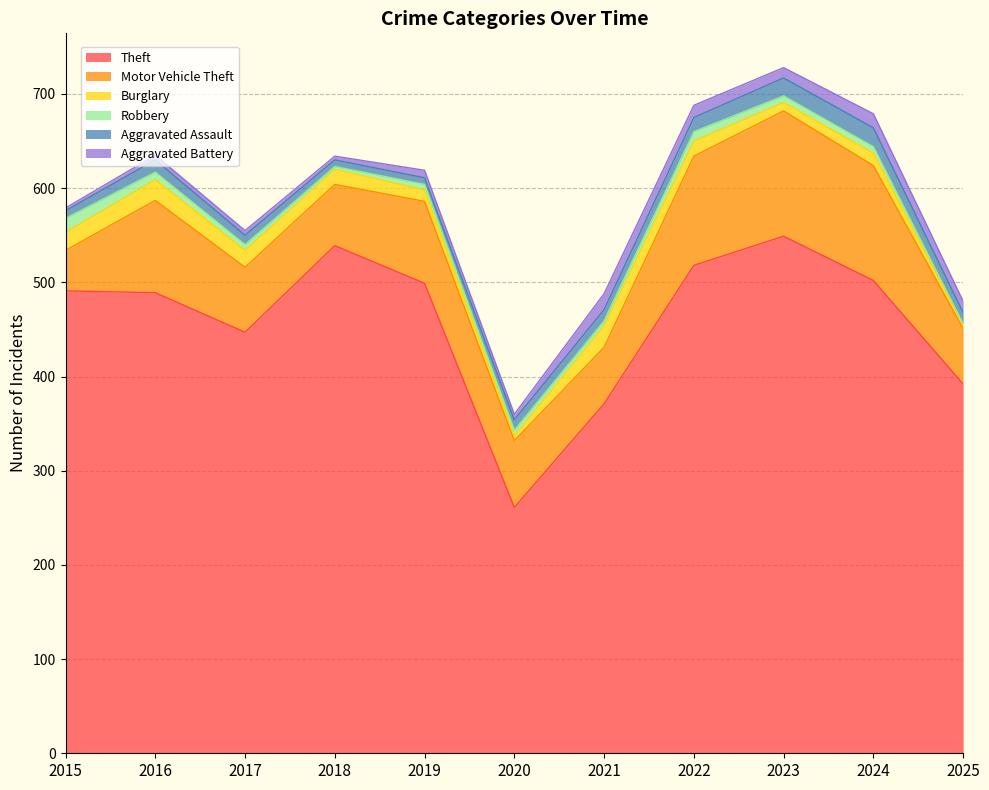

Which label corresponds to the smallest value in the chart?

2025